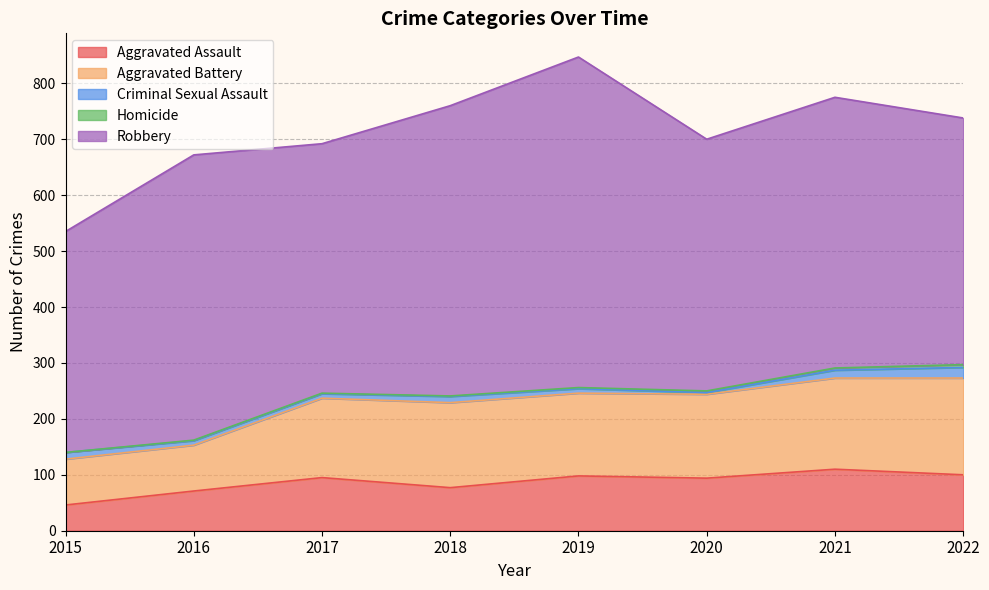

Rank the series at 2021 from highest to lowest value.

Robbery, Aggravated Battery, Aggravated Assault, Criminal Sexual Assault, Homicide